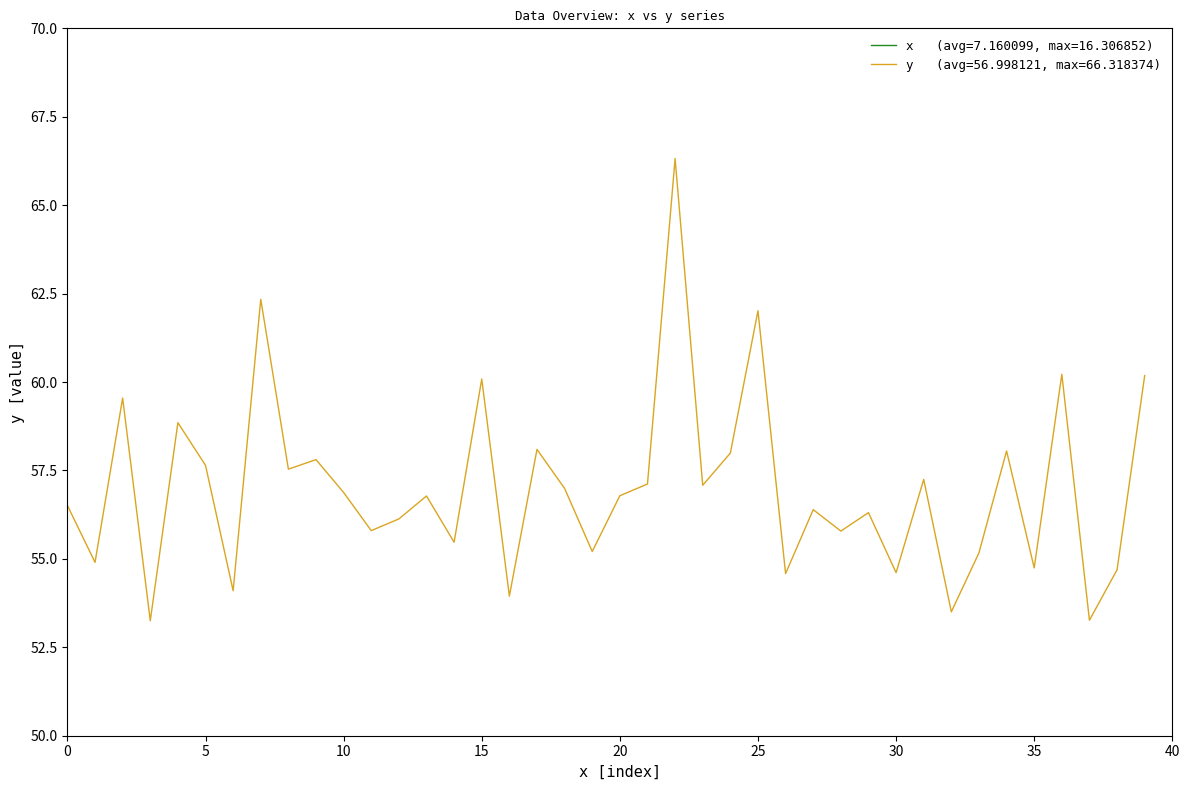

What is the highest value of the y_values series?

66.3